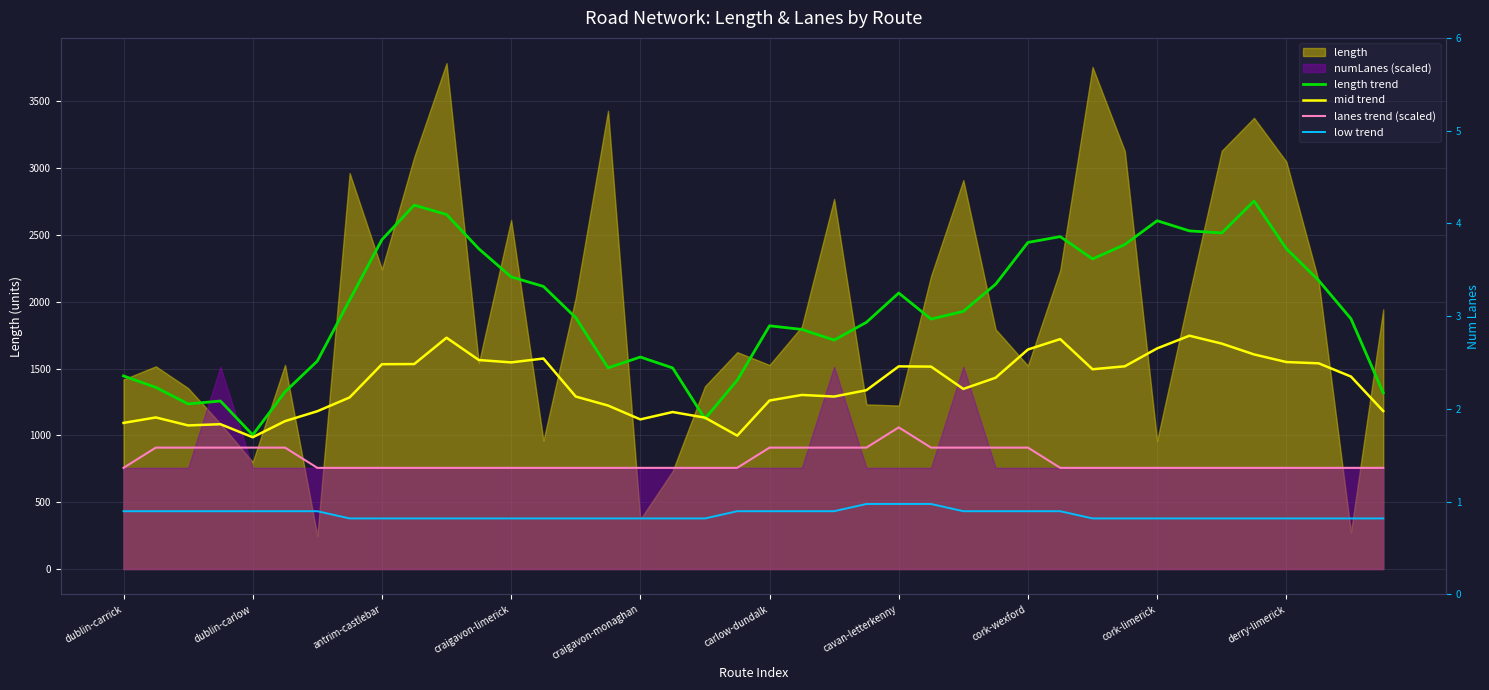

What is the difference between the maximum and minimum values in the mid trend series?

760.0